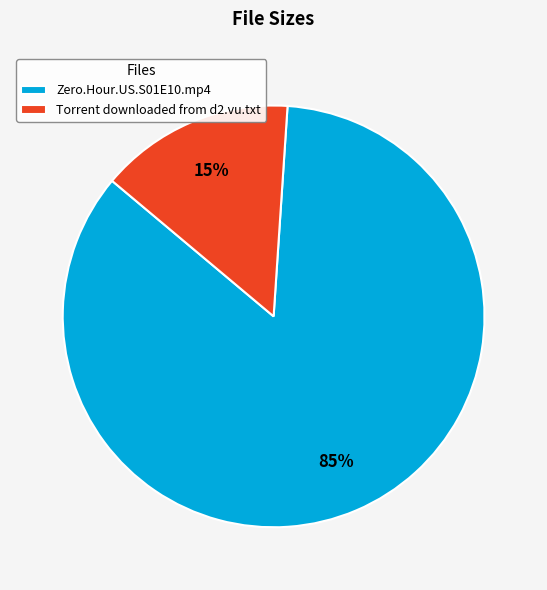

Approximately how many times larger is the value at Torrent downloaded from d2.vu.txt compared to Zero.Hour.US.S01E10.mp4?

0.2